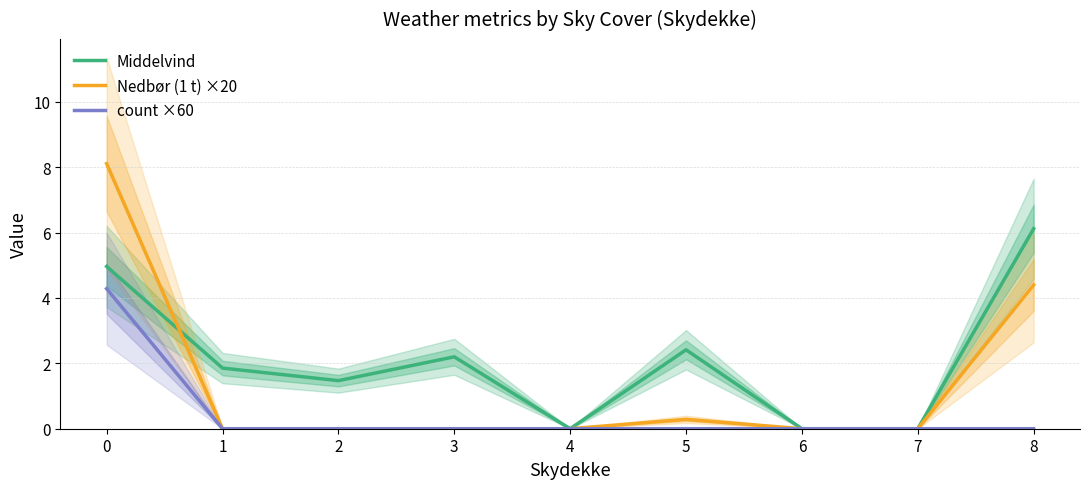

Where is the first local maximum for Nedbør (1 t) ×20?

5